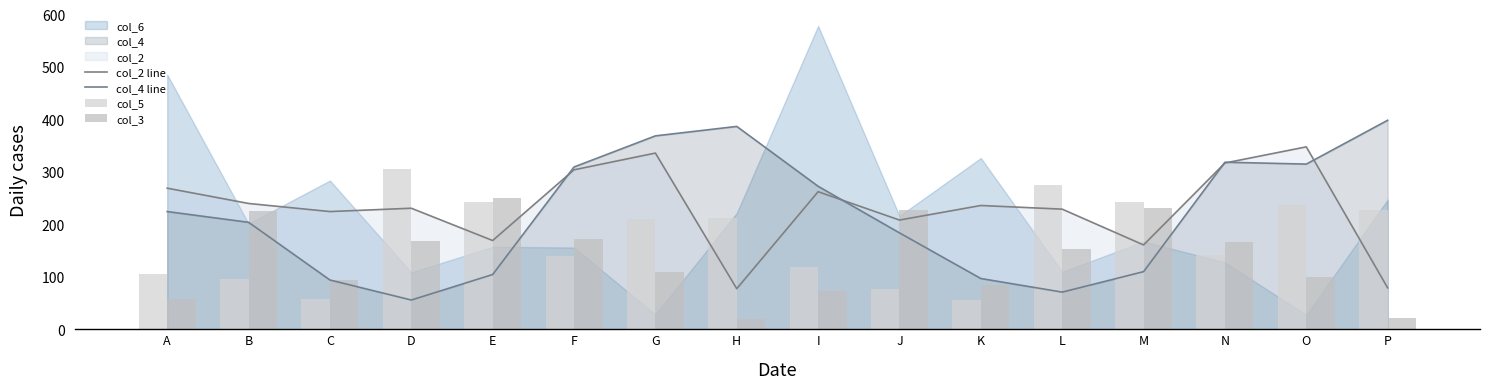

At which label does col_2 line first exceed 236?

A